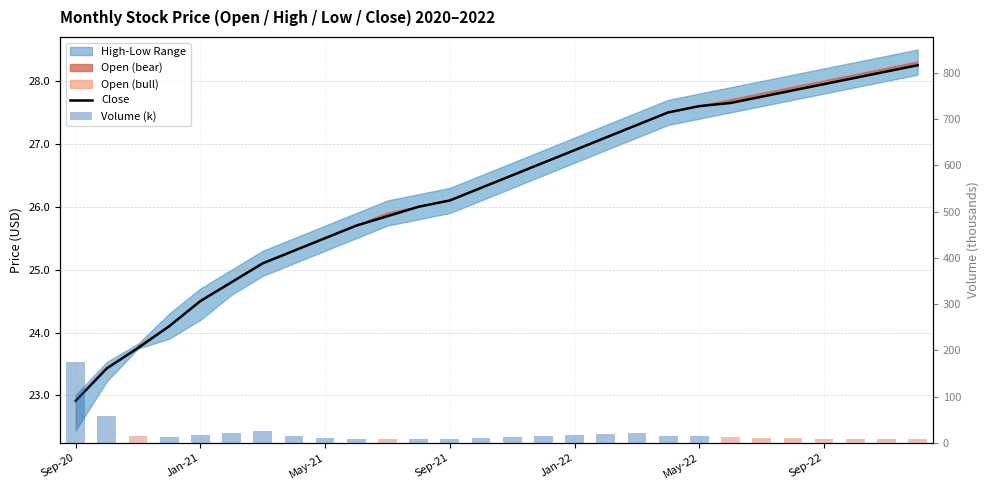

What is the greatest value displayed?

175.6